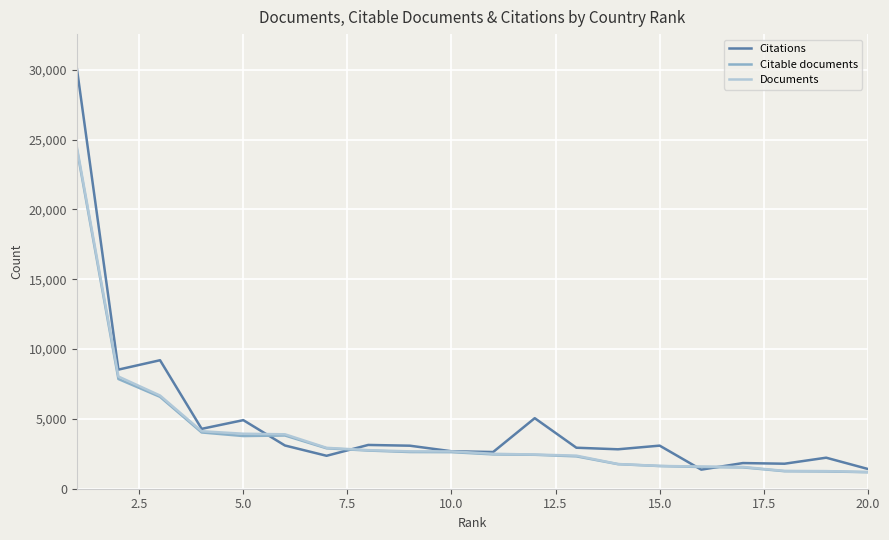

What is the greatest value displayed?

30136